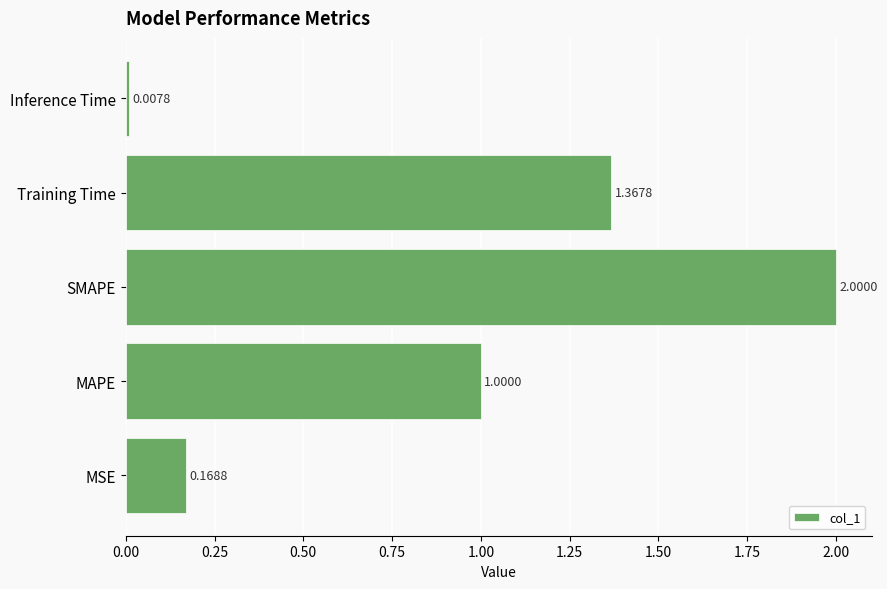

Which has a higher value, Training Time or Inference Time?

Training Time